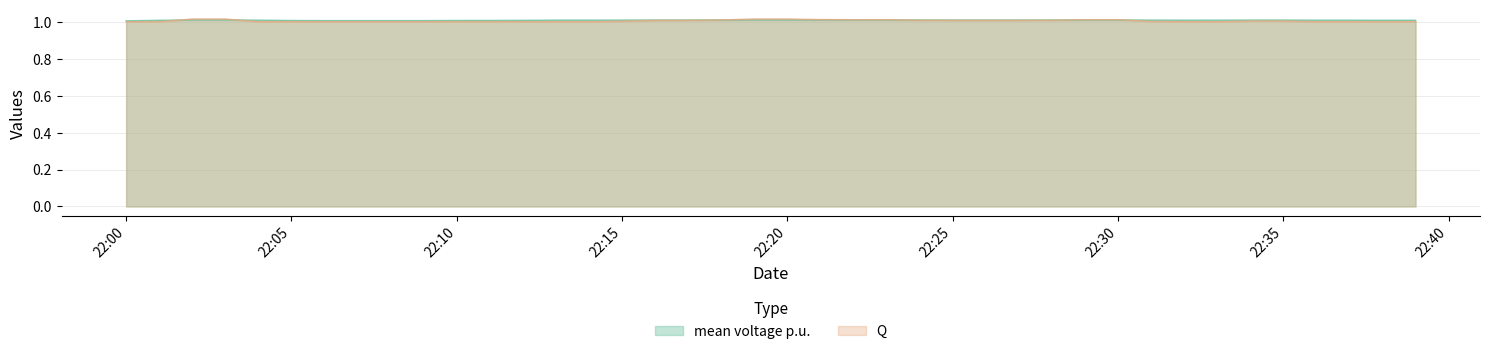

Is it true that mean voltage p.u. equals 1.0 at 2023-10-20 22:34?

True